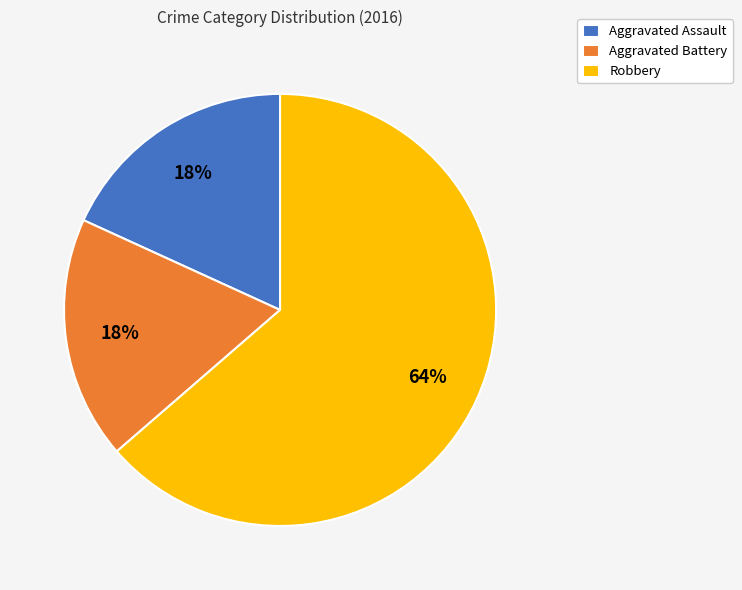

What is the majority slice?

Robbery